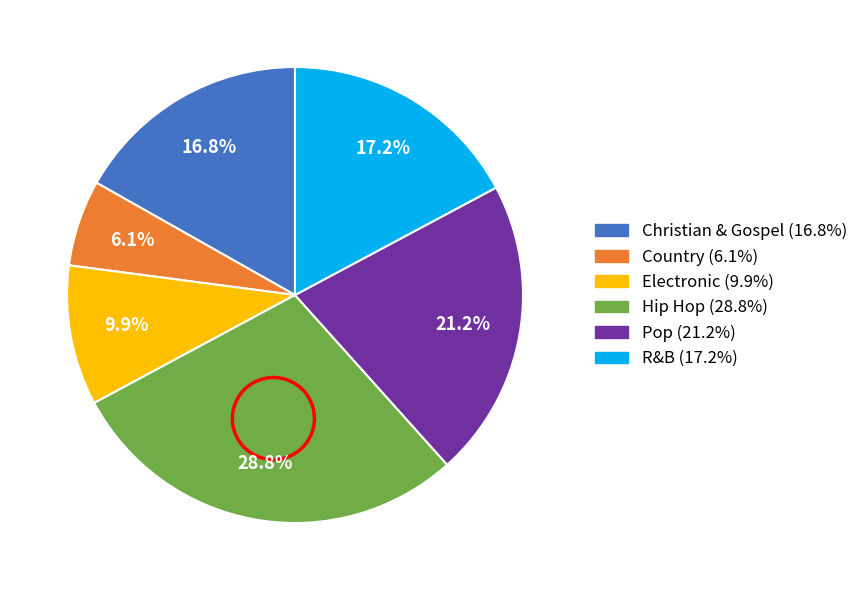

Is there any slice that represents more than half of the pie?

No